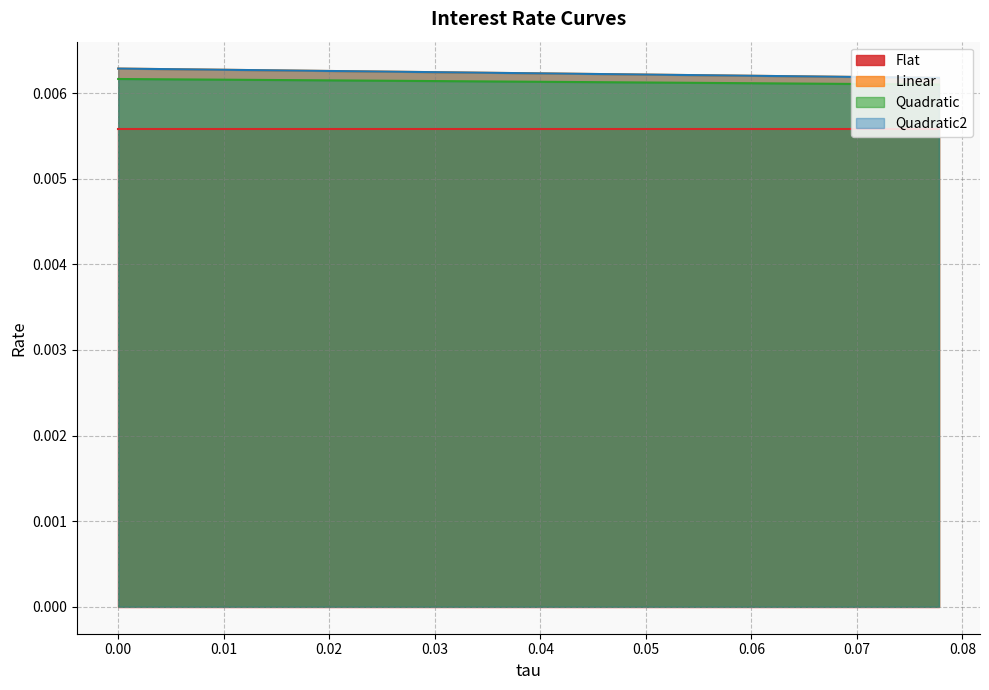

Is the value of Linear at 0.041666666666666664 greater than the value of Quadratic at 0.030555555555555555?

Yes